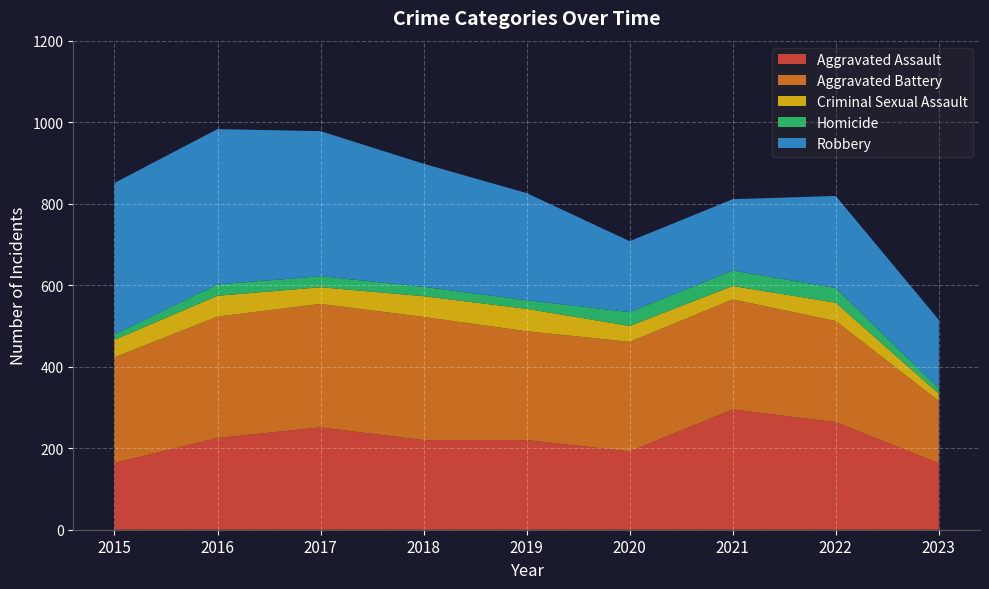

Reading left to right, what are all the values shown in this chart?

Aggravated Assault: 2015=164	2016=225	2017=251	2018=220	2019=220	2020=192	2021=295	2022=264	2023=163
Aggravated Battery: 2015=259	2016=298	2017=303	2018=302	2019=267	2020=269	2021=270	2022=248	2023=153
Criminal Sexual Assault: 2015=43	2016=51	2017=41	2018=51	2019=55	2020=39	2021=33	2022=45	2023=18
Homicide: 2015=13	2016=28	2017=27	2018=23	2019=21	2020=34	2021=38	2022=36	2023=13
Robbery: 2015=372	2016=381	2017=356	2018=302	2019=263	2020=174	2021=175	2022=226	2023=168